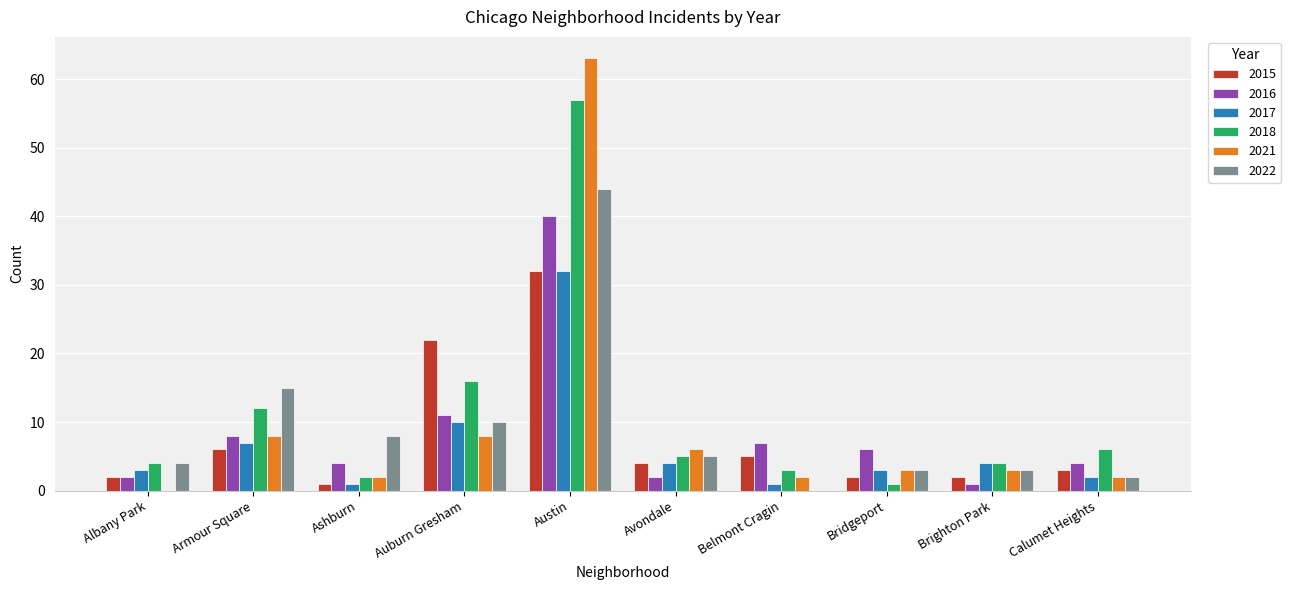

What is the maximum value for 2018?

57